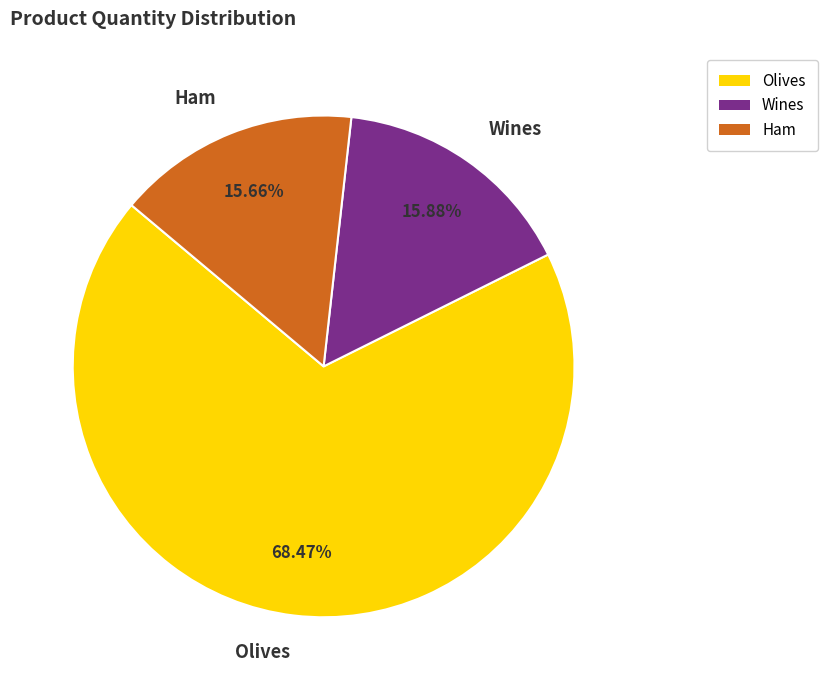

How many segments does this pie chart have?

3